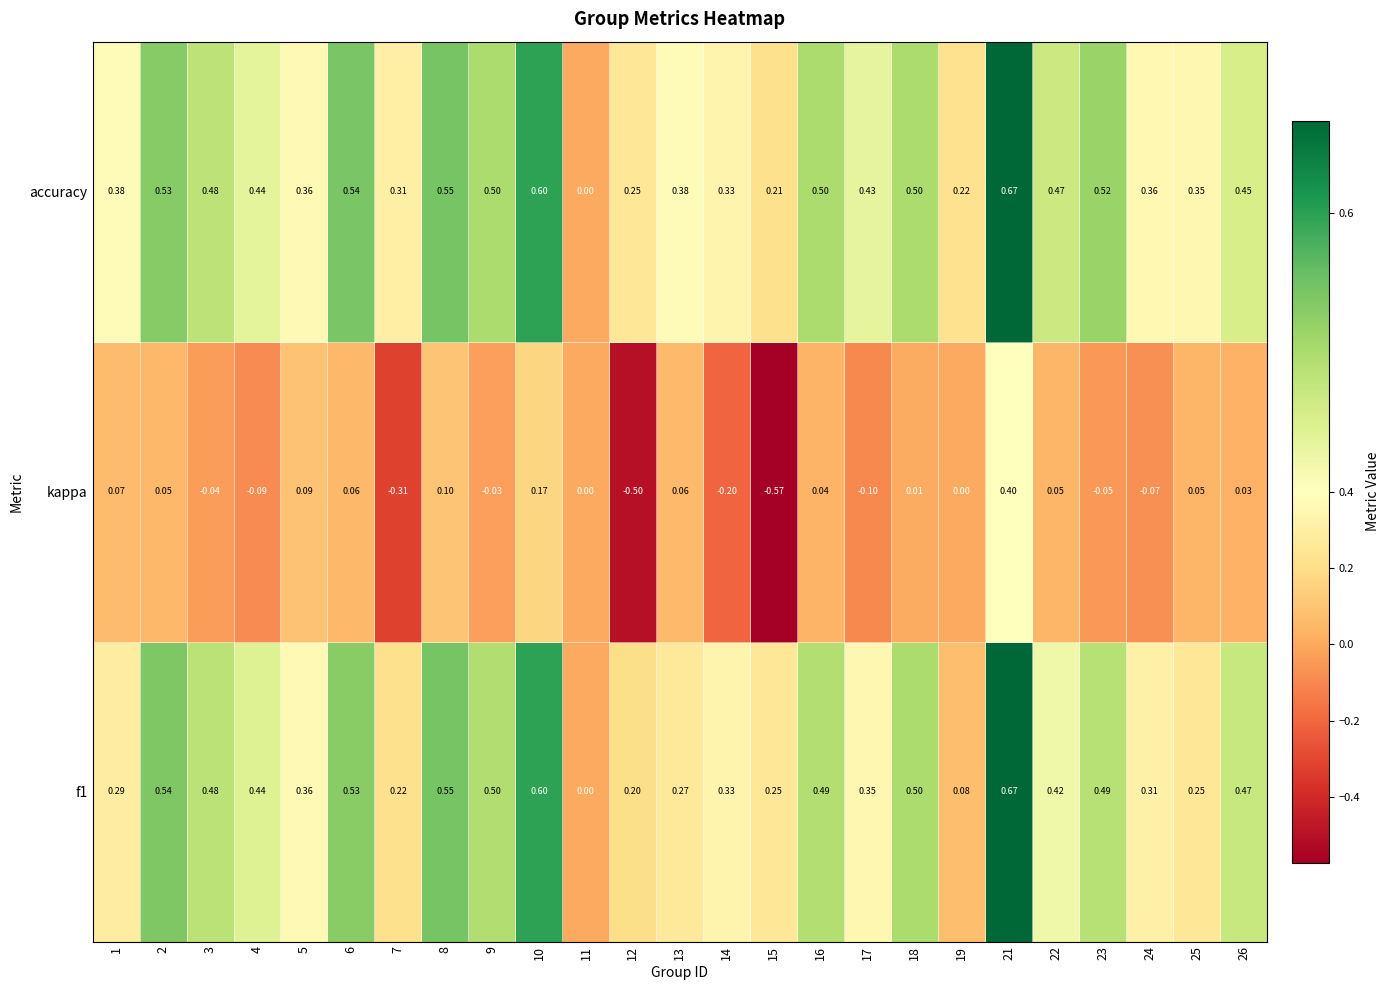

Which series has the largest total across all categories?

accuracy